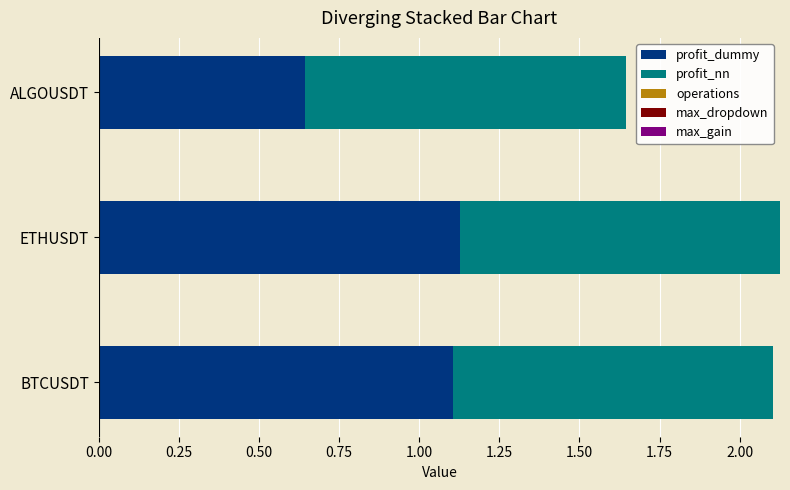

What is the sum of the profit_dummy values at BTCUSDT and ETHUSDT?

2.2